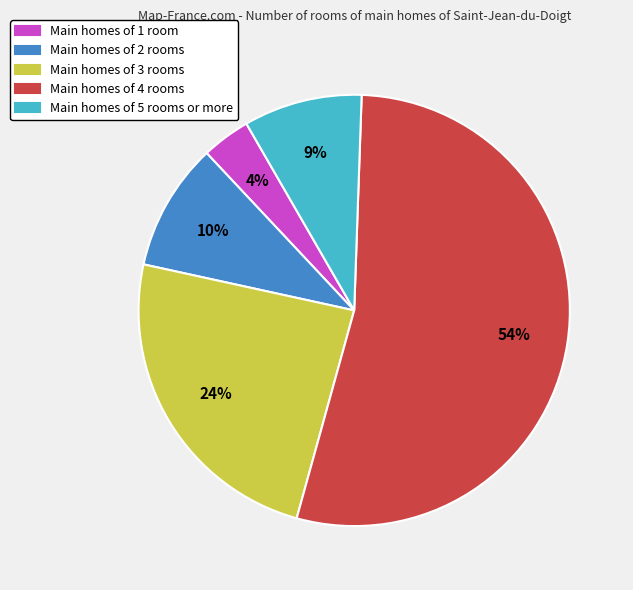

To the nearest percent, what percentage of the pie is Main homes of 1 room?

4%